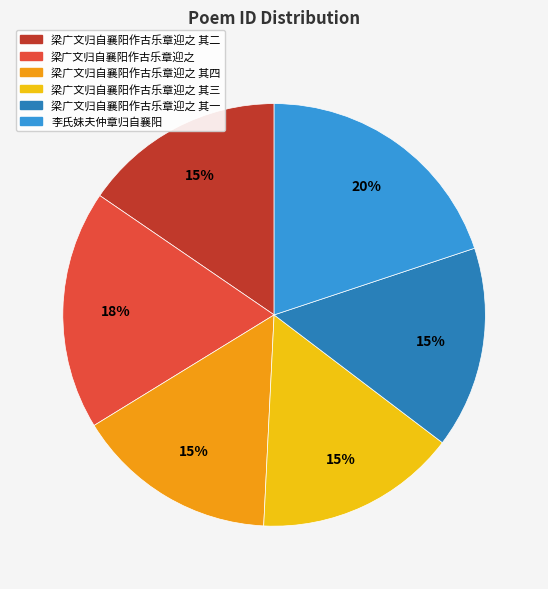

Approximately how many times larger is the value at 梁广文归自襄阳作古乐章迎之 其一 compared to 梁广文归自襄阳作古乐章迎之 其四?

1.0